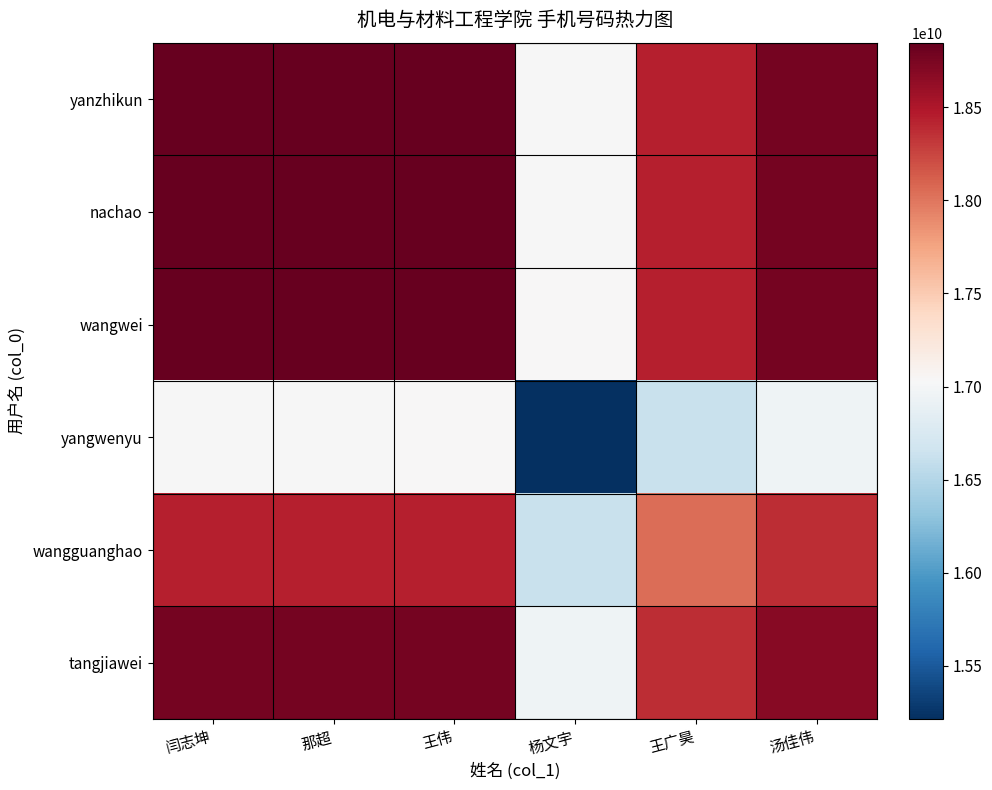

Which category has the lowest value across all series?

杨文宇